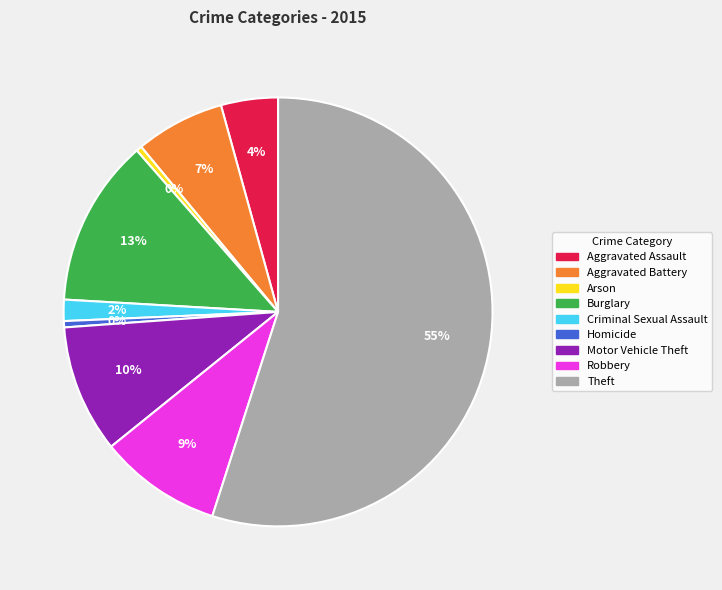

Is it true that Burglary is 13% of the pie?

True